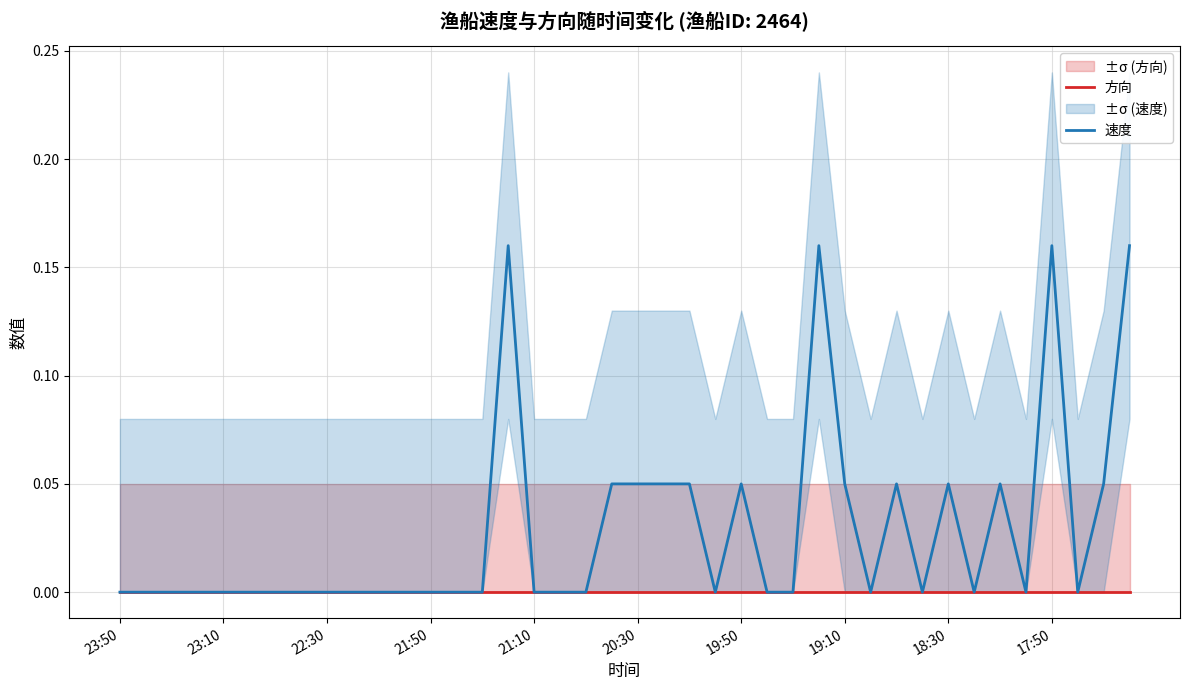

Which category has the highest value in the 速度 series?

15